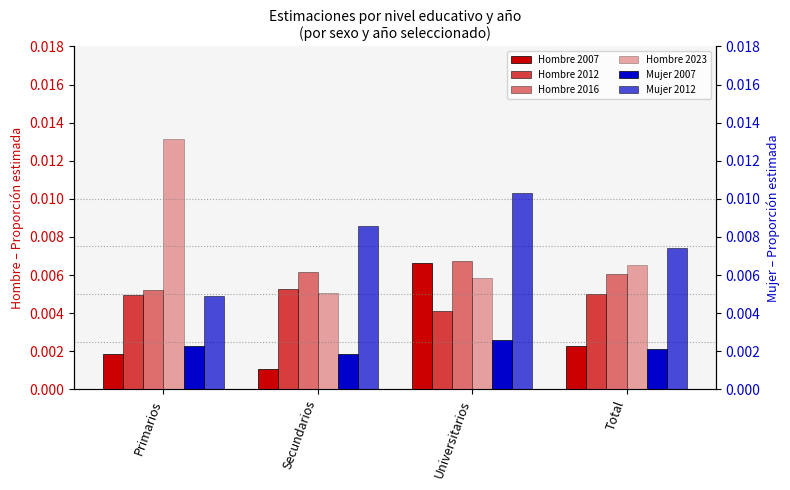

List the series in order of their peak value, lowest first.

Mujer 2007, Hombre 2012, Hombre 2007, Hombre 2016, Mujer 2012, Hombre 2023